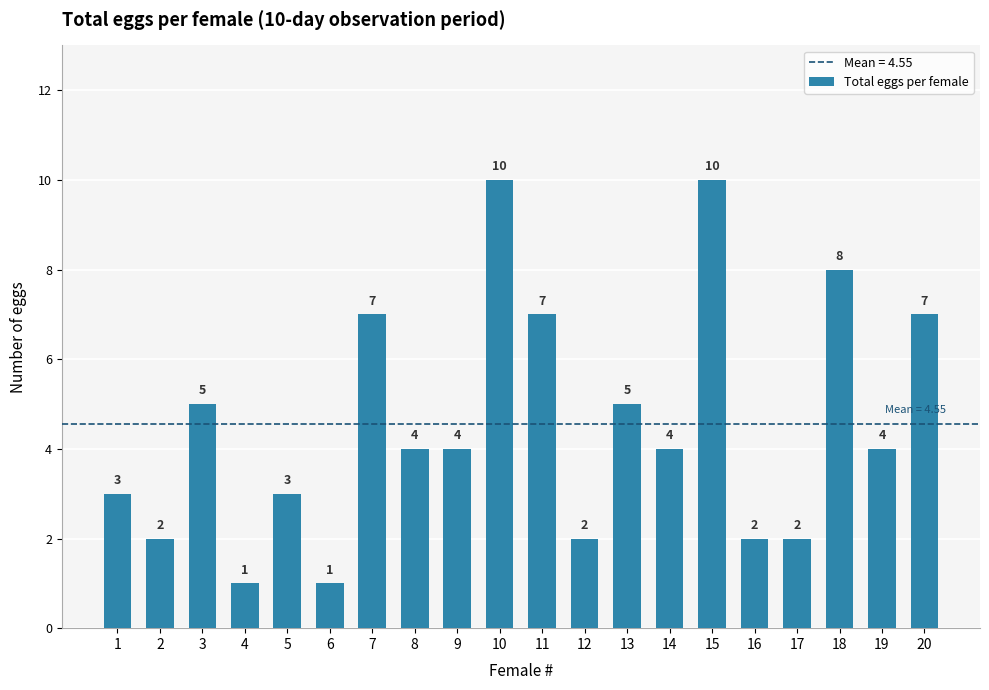

Which has a higher value, 17 or 5?

5